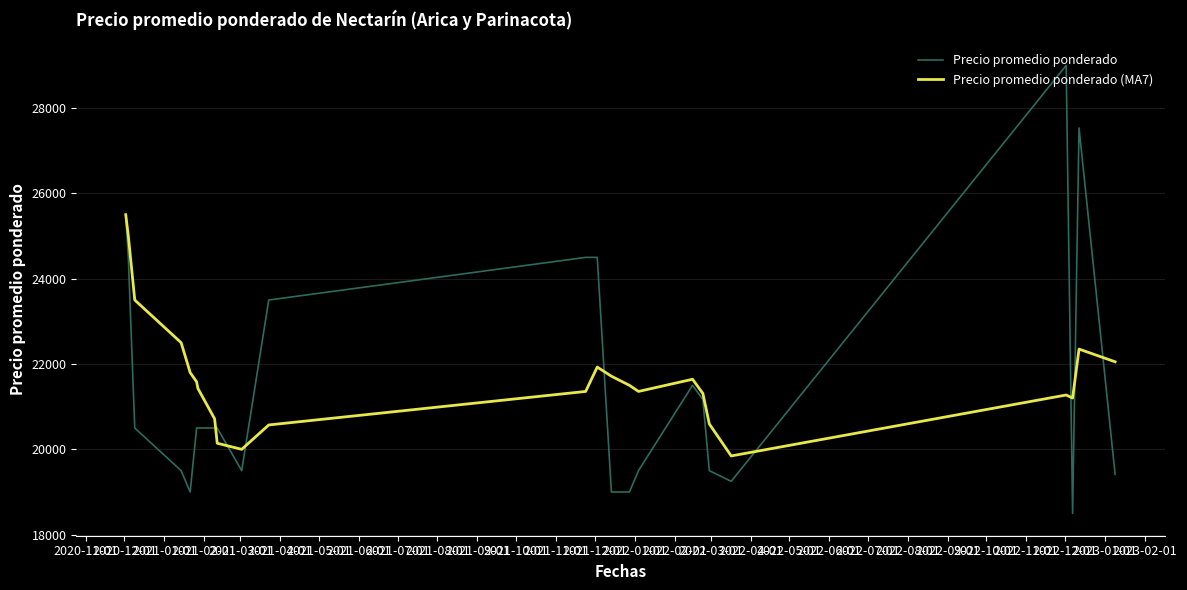

Which series has the largest total across all categories?

Precio promedio ponderado (MA7)